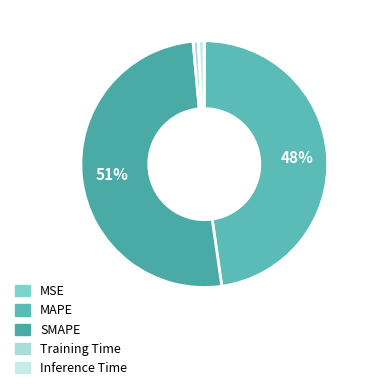

What is the largest slice in the pie chart?

SMAPE